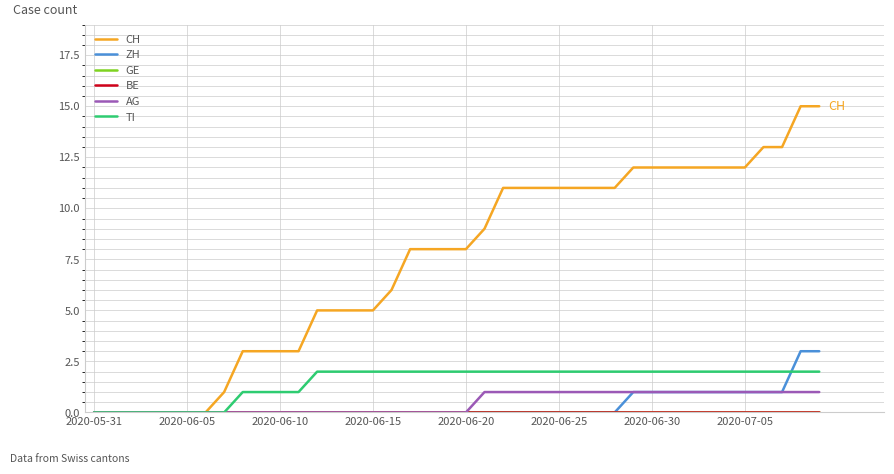

Which label corresponds to the smallest value in the chart?

2020-05-31